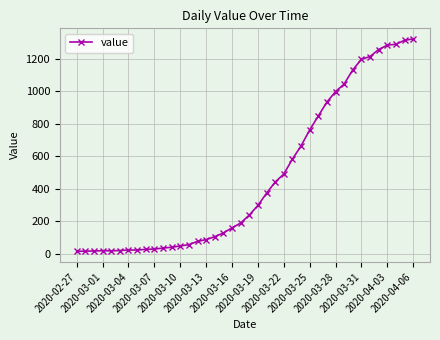

What is the difference between the second highest and second lowest values?

1297